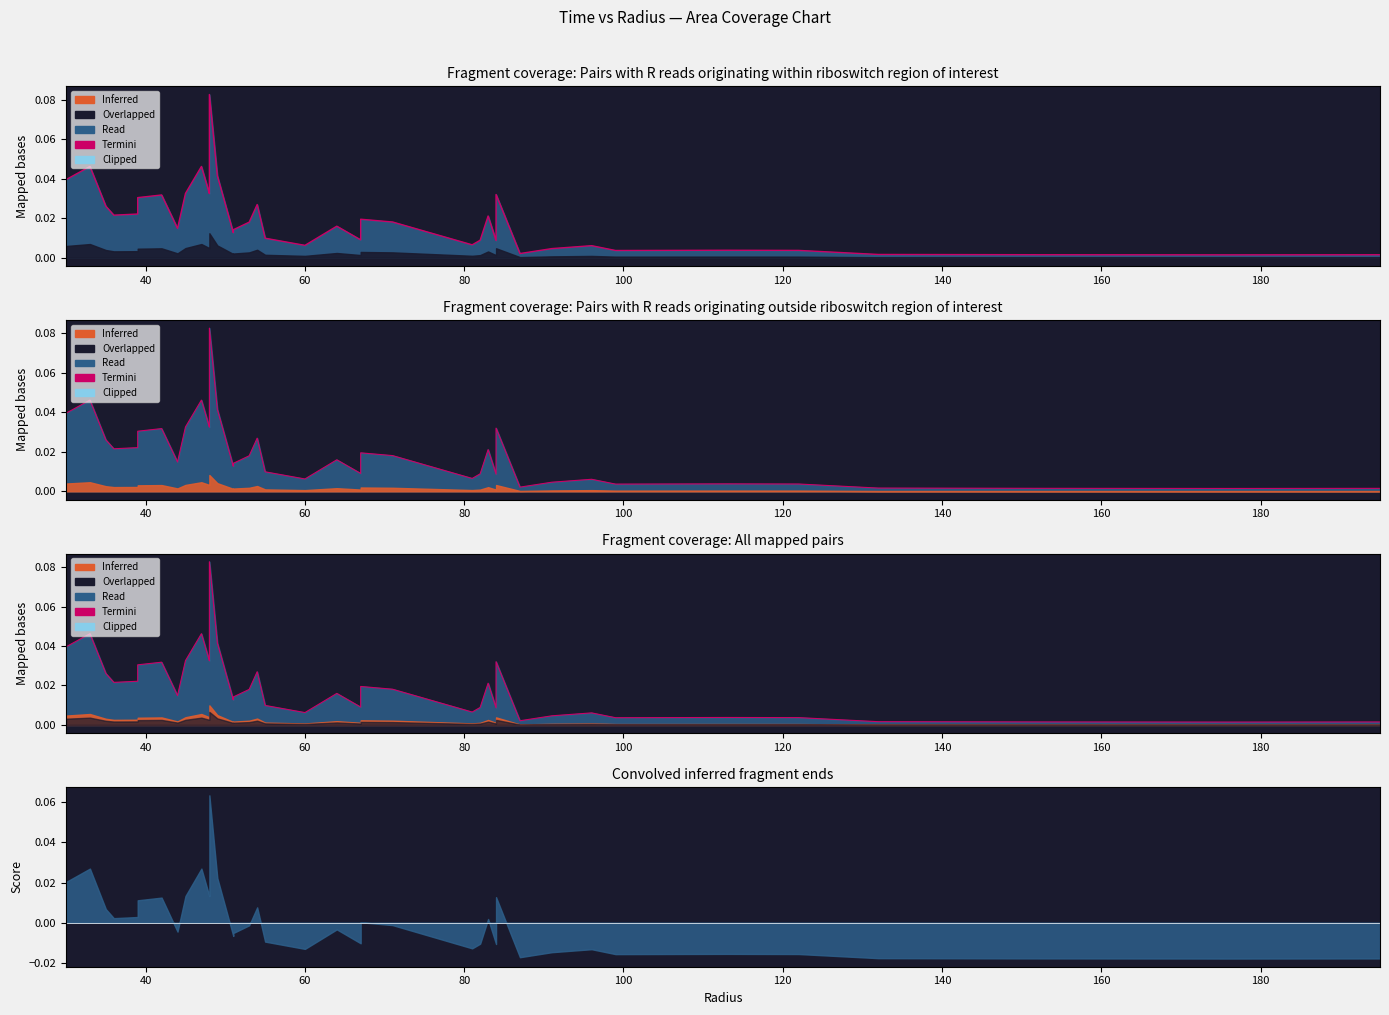

What is the greatest value displayed?

0.1